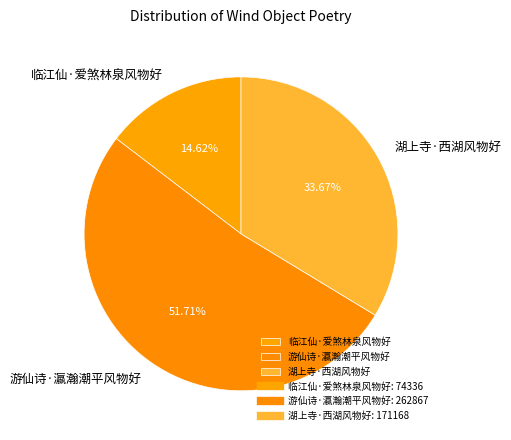

Approximately how many times larger is the value at 临江仙·爱煞林泉风物好 compared to 游仙诗·瀛瀚潮平风物好?

0.3